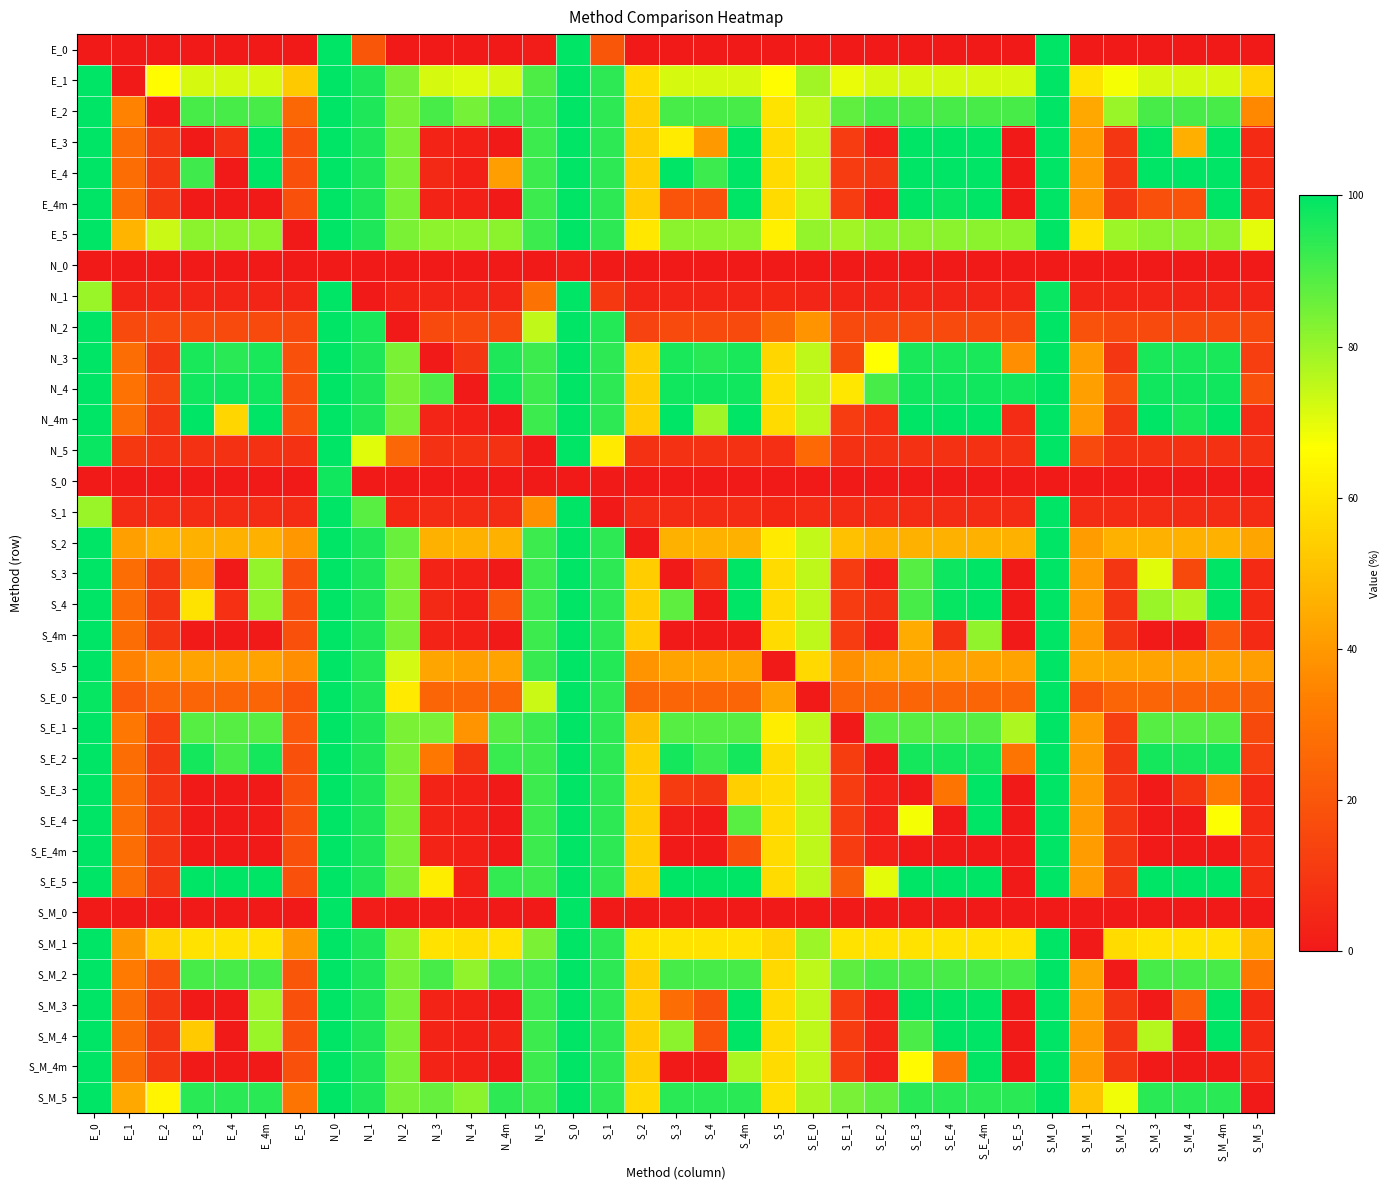

Reading left to right, extract all data points from this chart.

E_0: E_0=0.0	E_1=0.0	E_2=0.0	E_3=0.0	E_4=0.0	E_4m=0.0	E_5=0.0	N_0=100.0	N_1=20.0	N_2=0.0	N_3=0.0	N_4=0.0	N_4m=0.0	N_5=1.4	S_0=100.0	S_1=20.0	S_2=0.0	S_3=0.0	S_4=0.0	S_4m=0.0	S_5=0.0	S_E_0=0.9	S_E_1=0.0	S_E_2=0.0	S_E_3=0.0	S_E_4=0.0	S_E_4m=0.0	S_E_5=0.0	S_M_0=100.0	S_M_1=0.0	S_M_2=0.0	S_M_3=0.0	S_M_4=0.0	S_M_4m=0.0	S_M_5=0.0
E_1: E_0=100.0	E_1=0.0	E_2=65.7	E_3=71.9	E_4=71.9	E_4m=71.9	E_5=52.4	N_0=100.0	N_1=95.7	N_2=83.8	N_3=71.9	N_4=71.0	N_4m=71.9	N_5=89.5	S_0=100.0	S_1=93.8	S_2=57.1	S_3=71.9	S_4=71.9	S_4m=71.9	S_5=65.7	S_E_0=78.6	S_E_1=69.5	S_E_2=71.9	S_E_3=71.9	S_E_4=71.9	S_E_4m=71.9	S_E_5=71.9	S_M_0=100.0	S_M_1=59.5	S_M_2=67.6	S_M_3=71.9	S_M_4=71.9	S_M_4m=71.9	S_M_5=55.2
E_2: E_0=100.0	E_1=34.3	E_2=0.0	E_3=90.5	E_4=90.5	E_4m=90.5	E_5=25.7	N_0=100.0	N_1=95.7	N_2=83.8	N_3=90.5	N_4=84.8	N_4m=90.5	N_5=91.9	S_0=100.0	S_1=93.8	S_2=54.3	S_3=90.5	S_4=90.5	S_4m=90.5	S_5=59.5	S_E_0=75.2	S_E_1=87.1	S_E_2=90.5	S_E_3=90.5	S_E_4=90.5	S_E_4m=90.5	S_E_5=90.5	S_M_0=100.0	S_M_1=43.8	S_M_2=80.0	S_M_3=90.5	S_M_4=90.5	S_M_4m=90.5	S_M_5=35.7
E_3: E_0=100.0	E_1=28.1	E_2=9.5	E_3=0.0	E_4=8.1	E_4m=100.0	E_5=18.1	N_0=100.0	N_1=95.7	N_2=83.8	N_3=3.8	N_4=2.4	N_4m=0.0	N_5=91.9	S_0=100.0	S_1=93.8	S_2=53.8	S_3=61.4	S_4=40.0	S_4m=100.0	S_5=57.1	S_E_0=75.2	S_E_1=11.4	S_E_2=2.9	S_E_3=100.0	S_E_4=100.0	S_E_4m=100.0	S_E_5=0.0	S_M_0=100.0	S_M_1=41.0	S_M_2=9.5	S_M_3=99.5	S_M_4=45.7	S_M_4m=100.0	S_M_5=5.7
E_4: E_0=100.0	E_1=28.1	E_2=9.5	E_3=91.4	E_4=0.0	E_4m=100.0	E_5=18.1	N_0=100.0	N_1=95.7	N_2=83.8	N_3=5.2	N_4=2.4	N_4m=41.4	N_5=91.9	S_0=100.0	S_1=93.8	S_2=53.8	S_3=100.0	S_4=91.9	S_4m=100.0	S_5=57.1	S_E_0=75.2	S_E_1=11.4	S_E_2=9.5	S_E_3=100.0	S_E_4=100.0	S_E_4m=100.0	S_E_5=0.0	S_M_0=100.0	S_M_1=41.0	S_M_2=9.5	S_M_3=100.0	S_M_4=100.0	S_M_4m=100.0	S_M_5=5.7
E_4m: E_0=100.0	E_1=28.1	E_2=9.5	E_3=0.0	E_4=0.0	E_4m=0.0	E_5=18.1	N_0=100.0	N_1=95.7	N_2=83.8	N_3=3.8	N_4=2.4	N_4m=0.0	N_5=91.9	S_0=100.0	S_1=93.8	S_2=53.8	S_3=19.5	S_4=19.1	S_4m=100.0	S_5=57.1	S_E_0=75.2	S_E_1=11.4	S_E_2=2.9	S_E_3=100.0	S_E_4=98.6	S_E_4m=100.0	S_E_5=0.0	S_M_0=100.0	S_M_1=41.0	S_M_2=9.5	S_M_3=18.6	S_M_4=19.5	S_M_4m=100.0	S_M_5=5.7
E_5: E_0=100.0	E_1=47.6	E_2=73.8	E_3=81.9	E_4=81.9	E_4m=81.9	E_5=0.0	N_0=100.0	N_1=95.7	N_2=83.8	N_3=81.4	N_4=81.4	N_4m=81.9	N_5=91.9	S_0=100.0	S_1=93.8	S_2=60.5	S_3=81.9	S_4=81.9	S_4m=81.9	S_5=62.9	S_E_0=80.5	S_E_1=78.6	S_E_2=81.4	S_E_3=81.9	S_E_4=81.9	S_E_4m=81.9	S_E_5=81.9	S_M_0=100.0	S_M_1=59.0	S_M_2=79.5	S_M_3=81.9	S_M_4=81.9	S_M_4m=81.9	S_M_5=70.0
N_0: E_0=0.0	E_1=0.0	E_2=0.0	E_3=0.0	E_4=0.0	E_4m=0.0	E_5=0.0	N_0=0.0	N_1=0.0	N_2=0.0	N_3=0.0	N_4=0.0	N_4m=0.0	N_5=0.0	S_0=1.4	S_1=0.0	S_2=0.0	S_3=0.0	S_4=0.0	S_4m=0.0	S_5=0.0	S_E_0=0.0	S_E_1=0.0	S_E_2=0.0	S_E_3=0.0	S_E_4=0.0	S_E_4m=0.0	S_E_5=0.0	S_M_0=0.0	S_M_1=0.0	S_M_2=0.0	S_M_3=0.0	S_M_4=0.0	S_M_4m=0.0	S_M_5=0.0
N_1: E_0=80.0	E_1=4.3	E_2=4.3	E_3=4.3	E_4=4.3	E_4m=4.3	E_5=4.3	N_0=100.0	N_1=0.0	N_2=3.8	N_3=4.3	N_4=4.3	N_4m=4.3	N_5=29.5	S_0=100.0	S_1=10.5	S_2=4.3	S_3=4.3	S_4=4.3	S_4m=4.3	S_5=4.8	S_E_0=4.3	S_E_1=4.3	S_E_2=4.3	S_E_3=4.3	S_E_4=4.3	S_E_4m=4.3	S_E_5=4.3	S_M_0=98.6	S_M_1=4.3	S_M_2=4.3	S_M_3=4.3	S_M_4=4.3	S_M_4m=4.3	S_M_5=4.3
N_2: E_0=100.0	E_1=16.2	E_2=16.2	E_3=16.2	E_4=16.2	E_4m=16.2	E_5=16.2	N_0=100.0	N_1=96.2	N_2=0.0	N_3=16.2	N_4=16.2	N_4m=16.2	N_5=74.8	S_0=100.0	S_1=95.2	S_2=13.8	S_3=16.2	S_4=16.2	S_4m=16.2	S_5=27.1	S_E_0=39.0	S_E_1=16.2	S_E_2=16.2	S_E_3=16.2	S_E_4=16.2	S_E_4m=16.2	S_E_5=16.2	S_M_0=100.0	S_M_1=19.1	S_M_2=16.2	S_M_3=16.2	S_M_4=16.2	S_M_4m=16.2	S_M_5=16.2
N_3: E_0=100.0	E_1=28.1	E_2=9.5	E_3=96.2	E_4=94.3	E_4m=96.2	E_5=18.6	N_0=100.0	N_1=95.7	N_2=83.8	N_3=0.0	N_4=9.5	N_4m=95.7	N_5=91.9	S_0=100.0	S_1=93.8	S_2=53.8	S_3=96.2	S_4=94.8	S_4m=96.2	S_5=56.2	S_E_0=75.2	S_E_1=15.7	S_E_2=66.7	S_E_3=96.2	S_E_4=96.2	S_E_4m=96.2	S_E_5=37.1	S_M_0=100.0	S_M_1=41.0	S_M_2=9.5	S_M_3=96.2	S_M_4=96.2	S_M_4m=96.2	S_M_5=12.4
N_4: E_0=100.0	E_1=29.1	E_2=14.8	E_3=97.6	E_4=97.6	E_4m=97.6	E_5=18.6	N_0=100.0	N_1=95.7	N_2=83.8	N_3=89.5	N_4=0.0	N_4m=97.6	N_5=91.9	S_0=100.0	S_1=93.8	S_2=53.8	S_3=97.6	S_4=97.6	S_4m=97.6	S_5=58.1	S_E_0=75.2	S_E_1=60.5	S_E_2=90.5	S_E_3=97.6	S_E_4=97.6	S_E_4m=97.6	S_E_5=97.1	S_M_0=100.0	S_M_1=41.9	S_M_2=19.1	S_M_3=97.6	S_M_4=97.6	S_M_4m=97.6	S_M_5=18.1
N_4m: E_0=100.0	E_1=28.1	E_2=9.5	E_3=100.0	E_4=56.2	E_4m=100.0	E_5=18.1	N_0=100.0	N_1=95.7	N_2=83.8	N_3=4.3	N_4=2.4	N_4m=0.0	N_5=91.9	S_0=100.0	S_1=93.8	S_2=53.8	S_3=100.0	S_4=79.0	S_4m=100.0	S_5=57.1	S_E_0=75.2	S_E_1=11.4	S_E_2=7.6	S_E_3=100.0	S_E_4=100.0	S_E_4m=100.0	S_E_5=6.2	S_M_0=100.0	S_M_1=41.0	S_M_2=9.5	S_M_3=100.0	S_M_4=96.2	S_M_4m=100.0	S_M_5=6.2
N_5: E_0=98.6	E_1=10.5	E_2=8.1	E_3=8.1	E_4=8.1	E_4m=8.1	E_5=8.1	N_0=100.0	N_1=70.5	N_2=25.2	N_3=8.1	N_4=8.1	N_4m=8.1	N_5=0.0	S_0=100.0	S_1=61.0	S_2=8.1	S_3=8.1	S_4=8.1	S_4m=8.1	S_5=7.1	S_E_0=26.2	S_E_1=8.1	S_E_2=8.1	S_E_3=8.1	S_E_4=8.1	S_E_4m=8.1	S_E_5=8.1	S_M_0=100.0	S_M_1=16.2	S_M_2=8.1	S_M_3=8.1	S_M_4=8.1	S_M_4m=8.1	S_M_5=8.1
S_0: E_0=0.0	E_1=0.0	E_2=0.0	E_3=0.0	E_4=0.0	E_4m=0.0	E_5=0.0	N_0=97.6	N_1=0.0	N_2=0.0	N_3=0.0	N_4=0.0	N_4m=0.0	N_5=0.0	S_0=0.0	S_1=0.0	S_2=0.0	S_3=0.0	S_4=0.0	S_4m=0.0	S_5=0.0	S_E_0=0.0	S_E_1=0.0	S_E_2=0.0	S_E_3=0.0	S_E_4=0.0	S_E_4m=0.0	S_E_5=0.0	S_M_0=0.0	S_M_1=0.0	S_M_2=0.0	S_M_3=0.0	S_M_4=0.0	S_M_4m=0.0	S_M_5=0.0
S_1: E_0=80.0	E_1=6.2	E_2=6.2	E_3=6.2	E_4=6.2	E_4m=6.2	E_5=6.2	N_0=100.0	N_1=88.1	N_2=4.8	N_3=6.2	N_4=6.2	N_4m=6.2	N_5=38.1	S_0=100.0	S_1=0.0	S_2=6.2	S_3=6.2	S_4=6.2	S_4m=6.2	S_5=4.8	S_E_0=6.2	S_E_1=6.2	S_E_2=6.2	S_E_3=6.2	S_E_4=6.2	S_E_4m=6.2	S_E_5=6.2	S_M_0=100.0	S_M_1=6.2	S_M_2=6.2	S_M_3=6.2	S_M_4=6.2	S_M_4m=6.2	S_M_5=6.2
S_2: E_0=100.0	E_1=41.9	E_2=45.7	E_3=46.2	E_4=46.2	E_4m=46.2	E_5=39.5	N_0=100.0	N_1=95.7	N_2=86.2	N_3=46.2	N_4=46.2	N_4m=46.2	N_5=91.9	S_0=100.0	S_1=93.8	S_2=0.0	S_3=46.2	S_4=46.2	S_4m=46.2	S_5=61.0	S_E_0=74.3	S_E_1=50.5	S_E_2=46.2	S_E_3=46.2	S_E_4=46.2	S_E_4m=46.2	S_E_5=46.2	S_M_0=100.0	S_M_1=41.0	S_M_2=46.2	S_M_3=46.2	S_M_4=46.2	S_M_4m=46.2	S_M_5=43.3
S_3: E_0=100.0	E_1=28.1	E_2=9.5	E_3=37.1	E_4=0.0	E_4m=80.5	E_5=18.1	N_0=100.0	N_1=95.7	N_2=83.8	N_3=3.8	N_4=2.4	N_4m=0.0	N_5=91.9	S_0=100.0	S_1=93.8	S_2=53.8	S_3=0.0	S_4=10.5	S_4m=100.0	S_5=57.1	S_E_0=75.2	S_E_1=11.4	S_E_2=2.9	S_E_3=88.6	S_E_4=98.1	S_E_4m=100.0	S_E_5=0.0	S_M_0=100.0	S_M_1=41.0	S_M_2=9.5	S_M_3=70.5	S_M_4=15.7	S_M_4m=100.0	S_M_5=5.7
S_4: E_0=100.0	E_1=28.1	E_2=9.5	E_3=59.5	E_4=7.6	E_4m=81.0	E_5=18.1	N_0=100.0	N_1=95.7	N_2=83.8	N_3=5.2	N_4=2.4	N_4m=20.9	N_5=91.9	S_0=100.0	S_1=93.8	S_2=53.8	S_3=87.6	S_4=0.0	S_4m=100.0	S_5=57.1	S_E_0=75.2	S_E_1=11.4	S_E_2=8.1	S_E_3=90.5	S_E_4=99.0	S_E_4m=100.0	S_E_5=0.5	S_M_0=100.0	S_M_1=41.0	S_M_2=9.5	S_M_3=80.0	S_M_4=77.1	S_M_4m=100.0	S_M_5=5.7
S_4m: E_0=100.0	E_1=28.1	E_2=9.5	E_3=0.0	E_4=0.0	E_4m=0.0	E_5=18.1	N_0=100.0	N_1=95.7	N_2=83.8	N_3=3.8	N_4=2.4	N_4m=0.0	N_5=91.9	S_0=100.0	S_1=93.8	S_2=53.8	S_3=0.0	S_4=0.0	S_4m=0.0	S_5=57.1	S_E_0=75.2	S_E_1=11.4	S_E_2=2.9	S_E_3=44.8	S_E_4=8.1	S_E_4m=81.0	S_E_5=0.0	S_M_0=100.0	S_M_1=41.0	S_M_2=9.5	S_M_3=0.0	S_M_4=0.0	S_M_4m=21.4	S_M_5=5.7
S_5: E_0=100.0	E_1=34.3	E_2=39.5	E_3=42.9	E_4=42.9	E_4m=42.9	E_5=37.1	N_0=100.0	N_1=95.2	N_2=72.4	N_3=43.3	N_4=41.9	N_4m=42.9	N_5=92.9	S_0=100.0	S_1=95.2	S_2=38.6	S_3=42.9	S_4=42.9	S_4m=42.9	S_5=0.0	S_E_0=56.7	S_E_1=38.1	S_E_2=42.4	S_E_3=42.9	S_E_4=42.9	S_E_4m=42.9	S_E_5=42.9	S_M_0=100.0	S_M_1=43.8	S_M_2=43.3	S_M_3=42.9	S_M_4=42.9	S_M_4m=42.9	S_M_5=41.4
S_E_0: E_0=99.0	E_1=21.4	E_2=24.8	E_3=24.8	E_4=24.8	E_4m=24.8	E_5=19.5	N_0=100.0	N_1=95.7	N_2=61.0	N_3=24.8	N_4=24.8	N_4m=24.8	N_5=73.8	S_0=100.0	S_1=93.8	S_2=25.2	S_3=24.8	S_4=24.8	S_4m=24.8	S_5=42.9	S_E_0=0.0	S_E_1=24.8	S_E_2=24.8	S_E_3=24.8	S_E_4=24.8	S_E_4m=24.8	S_E_5=24.8	S_M_0=100.0	S_M_1=19.5	S_M_2=24.8	S_M_3=24.8	S_M_4=24.8	S_M_4m=24.8	S_M_5=22.4
S_E_1: E_0=100.0	E_1=30.5	E_2=12.9	E_3=88.6	E_4=88.6	E_4m=88.6	E_5=21.4	N_0=100.0	N_1=95.7	N_2=83.8	N_3=84.3	N_4=38.6	N_4m=88.6	N_5=91.9	S_0=100.0	S_1=93.8	S_2=49.5	S_3=88.6	S_4=88.6	S_4m=88.6	S_5=61.9	S_E_0=75.2	S_E_1=0.0	S_E_2=88.1	S_E_3=88.6	S_E_4=88.6	S_E_4m=88.6	S_E_5=77.1	S_M_0=100.0	S_M_1=41.0	S_M_2=12.4	S_M_3=88.6	S_M_4=88.6	S_M_4m=88.6	S_M_5=15.7
S_E_2: E_0=100.0	E_1=28.1	E_2=9.5	E_3=97.1	E_4=90.5	E_4m=97.1	E_5=18.6	N_0=100.0	N_1=95.7	N_2=83.8	N_3=30.9	N_4=9.1	N_4m=92.4	N_5=91.9	S_0=100.0	S_1=93.8	S_2=53.8	S_3=97.1	S_4=91.9	S_4m=97.1	S_5=57.6	S_E_0=75.2	S_E_1=11.9	S_E_2=0.0	S_E_3=97.1	S_E_4=97.1	S_E_4m=97.1	S_E_5=30.0	S_M_0=100.0	S_M_1=41.0	S_M_2=9.5	S_M_3=97.1	S_M_4=96.7	S_M_4m=97.1	S_M_5=12.4
S_E_3: E_0=100.0	E_1=28.1	E_2=9.5	E_3=0.0	E_4=0.0	E_4m=0.0	E_5=18.1	N_0=100.0	N_1=95.7	N_2=83.8	N_3=3.8	N_4=2.4	N_4m=0.0	N_5=91.9	S_0=100.0	S_1=93.8	S_2=53.8	S_3=10.9	S_4=9.5	S_4m=54.3	S_5=57.1	S_E_0=75.2	S_E_1=11.4	S_E_2=2.9	S_E_3=0.0	S_E_4=30.0	S_E_4m=100.0	S_E_5=0.0	S_M_0=100.0	S_M_1=41.0	S_M_2=9.5	S_M_3=0.5	S_M_4=9.1	S_M_4m=32.4	S_M_5=5.7
S_E_4: E_0=100.0	E_1=28.1	E_2=9.5	E_3=0.0	E_4=0.0	E_4m=0.9	E_5=18.1	N_0=100.0	N_1=95.7	N_2=83.8	N_3=3.8	N_4=2.4	N_4m=0.0	N_5=91.9	S_0=100.0	S_1=93.8	S_2=53.8	S_3=1.9	S_4=0.9	S_4m=88.1	S_5=57.1	S_E_0=75.2	S_E_1=11.4	S_E_2=2.9	S_E_3=67.6	S_E_4=0.0	S_E_4m=100.0	S_E_5=0.0	S_M_0=100.0	S_M_1=41.0	S_M_2=9.5	S_M_3=0.0	S_M_4=0.0	S_M_4m=67.1	S_M_5=5.7
S_E_4m: E_0=100.0	E_1=28.1	E_2=9.5	E_3=0.0	E_4=0.0	E_4m=0.0	E_5=18.1	N_0=100.0	N_1=95.7	N_2=83.8	N_3=3.8	N_4=2.4	N_4m=0.0	N_5=91.9	S_0=100.0	S_1=93.8	S_2=53.8	S_3=0.0	S_4=0.0	S_4m=18.6	S_5=57.1	S_E_0=75.2	S_E_1=11.4	S_E_2=2.9	S_E_3=0.0	S_E_4=0.0	S_E_4m=0.0	S_E_5=0.0	S_M_0=100.0	S_M_1=41.0	S_M_2=9.5	S_M_3=0.0	S_M_4=0.0	S_M_4m=0.5	S_M_5=5.7
S_E_5: E_0=100.0	E_1=28.1	E_2=9.5	E_3=100.0	E_4=100.0	E_4m=100.0	E_5=18.1	N_0=100.0	N_1=95.7	N_2=83.8	N_3=61.9	N_4=2.4	N_4m=93.3	N_5=91.9	S_0=100.0	S_1=93.8	S_2=53.8	S_3=100.0	S_4=99.5	S_4m=100.0	S_5=57.1	S_E_0=75.2	S_E_1=22.4	S_E_2=70.0	S_E_3=100.0	S_E_4=100.0	S_E_4m=100.0	S_E_5=0.0	S_M_0=100.0	S_M_1=41.0	S_M_2=9.5	S_M_3=100.0	S_M_4=100.0	S_M_4m=100.0	S_M_5=5.7
S_M_0: E_0=0.0	E_1=0.0	E_2=0.0	E_3=0.0	E_4=0.0	E_4m=0.0	E_5=0.0	N_0=100.0	N_1=1.4	N_2=0.0	N_3=0.0	N_4=0.0	N_4m=0.0	N_5=0.0	S_0=100.0	S_1=0.0	S_2=0.0	S_3=0.0	S_4=0.0	S_4m=0.0	S_5=0.0	S_E_0=0.0	S_E_1=0.0	S_E_2=0.0	S_E_3=0.0	S_E_4=0.0	S_E_4m=0.0	S_E_5=0.0	S_M_0=0.0	S_M_1=0.0	S_M_2=0.0	S_M_3=0.0	S_M_4=0.0	S_M_4m=0.0	S_M_5=0.0
S_M_1: E_0=100.0	E_1=40.0	E_2=56.2	E_3=59.0	E_4=59.0	E_4m=59.0	E_5=40.0	N_0=100.0	N_1=95.7	N_2=81.0	N_3=59.0	N_4=58.1	N_4m=59.0	N_5=83.8	S_0=100.0	S_1=93.8	S_2=59.0	S_3=59.0	S_4=59.0	S_4m=59.0	S_5=55.7	S_E_0=79.5	S_E_1=59.0	S_E_2=59.0	S_E_3=59.0	S_E_4=59.0	S_E_4m=59.0	S_E_5=59.0	S_M_0=100.0	S_M_1=0.0	S_M_2=57.1	S_M_3=59.0	S_M_4=59.0	S_M_4m=59.0	S_M_5=48.6
S_M_2: E_0=100.0	E_1=31.9	E_2=18.1	E_3=90.5	E_4=90.5	E_4m=90.5	E_5=20.0	N_0=100.0	N_1=95.7	N_2=83.8	N_3=90.5	N_4=81.0	N_4m=90.5	N_5=91.9	S_0=100.0	S_1=93.8	S_2=53.8	S_3=90.5	S_4=90.5	S_4m=90.5	S_5=56.7	S_E_0=75.2	S_E_1=87.6	S_E_2=90.5	S_E_3=90.5	S_E_4=90.5	S_E_4m=90.5	S_E_5=90.5	S_M_0=100.0	S_M_1=42.9	S_M_2=0.0	S_M_3=90.5	S_M_4=90.5	S_M_4m=90.5	S_M_5=30.9
S_M_3: E_0=100.0	E_1=28.1	E_2=9.5	E_3=0.0	E_4=0.0	E_4m=79.5	E_5=18.1	N_0=100.0	N_1=95.7	N_2=83.8	N_3=3.8	N_4=2.4	N_4m=0.0	N_5=91.9	S_0=100.0	S_1=93.8	S_2=53.8	S_3=27.6	S_4=19.1	S_4m=100.0	S_5=57.1	S_E_0=75.2	S_E_1=11.4	S_E_2=2.9	S_E_3=99.5	S_E_4=100.0	S_E_4m=100.0	S_E_5=0.0	S_M_0=100.0	S_M_1=41.0	S_M_2=9.5	S_M_3=0.0	S_M_4=23.8	S_M_4m=100.0	S_M_5=5.7
S_M_4: E_0=100.0	E_1=28.1	E_2=9.5	E_3=52.9	E_4=0.0	E_4m=80.0	E_5=18.1	N_0=100.0	N_1=95.7	N_2=83.8	N_3=3.8	N_4=2.4	N_4m=3.8	N_5=91.9	S_0=100.0	S_1=93.8	S_2=53.8	S_3=81.9	S_4=19.5	S_4m=100.0	S_5=57.1	S_E_0=75.2	S_E_1=11.4	S_E_2=3.3	S_E_3=90.0	S_E_4=100.0	S_E_4m=100.0	S_E_5=0.0	S_M_0=100.0	S_M_1=41.0	S_M_2=9.5	S_M_3=76.2	S_M_4=0.0	S_M_4m=100.0	S_M_5=5.7
S_M_4m: E_0=100.0	E_1=28.1	E_2=9.5	E_3=0.0	E_4=0.0	E_4m=0.0	E_5=18.1	N_0=100.0	N_1=95.7	N_2=83.8	N_3=3.8	N_4=2.4	N_4m=0.0	N_5=91.9	S_0=100.0	S_1=93.8	S_2=53.8	S_3=0.0	S_4=0.0	S_4m=77.6	S_5=57.1	S_E_0=75.2	S_E_1=11.4	S_E_2=2.9	S_E_3=65.2	S_E_4=30.5	S_E_4m=99.5	S_E_5=0.0	S_M_0=100.0	S_M_1=41.0	S_M_2=9.5	S_M_3=0.0	S_M_4=0.0	S_M_4m=0.0	S_M_5=5.7
S_M_5: E_0=100.0	E_1=43.8	E_2=64.3	E_3=94.3	E_4=94.3	E_4m=94.3	E_5=30.0	N_0=100.0	N_1=95.7	N_2=83.8	N_3=86.7	N_4=81.9	N_4m=93.8	N_5=91.9	S_0=100.0	S_1=93.8	S_2=56.7	S_3=94.3	S_4=94.3	S_4m=94.3	S_5=58.6	S_E_0=77.6	S_E_1=84.3	S_E_2=87.1	S_E_3=94.3	S_E_4=94.3	S_E_4m=94.3	S_E_5=94.3	S_M_0=100.0	S_M_1=51.0	S_M_2=68.6	S_M_3=94.3	S_M_4=94.3	S_M_4m=94.3	S_M_5=0.0